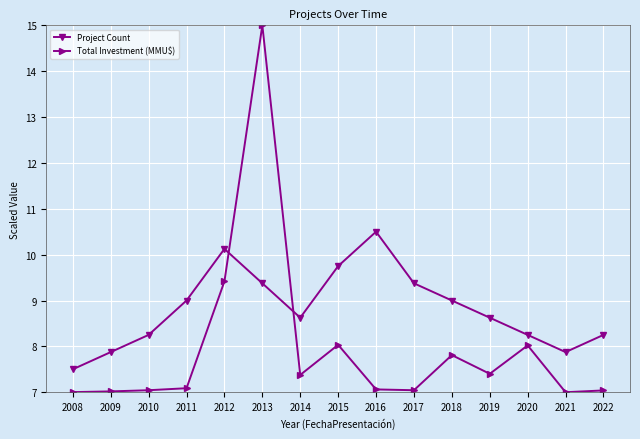

Which series has the widest spread of values?

Total Investment (MMU$)